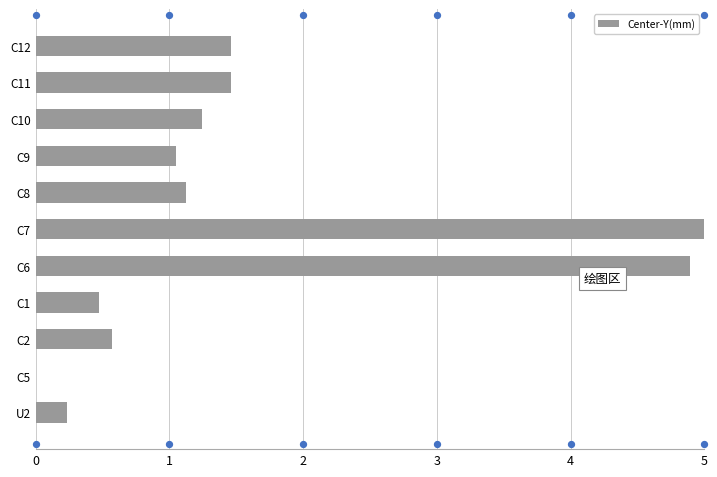

At which label does Center-Y(mm) reach its peak?

C7